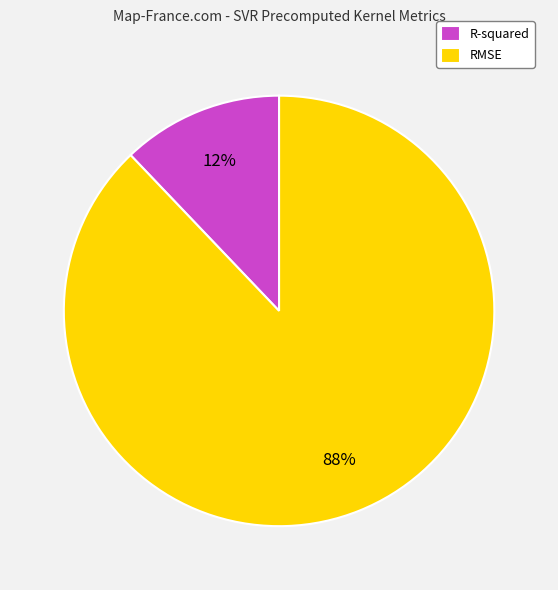

Do RMSE and R-squared together represent more than half of the pie?

Yes